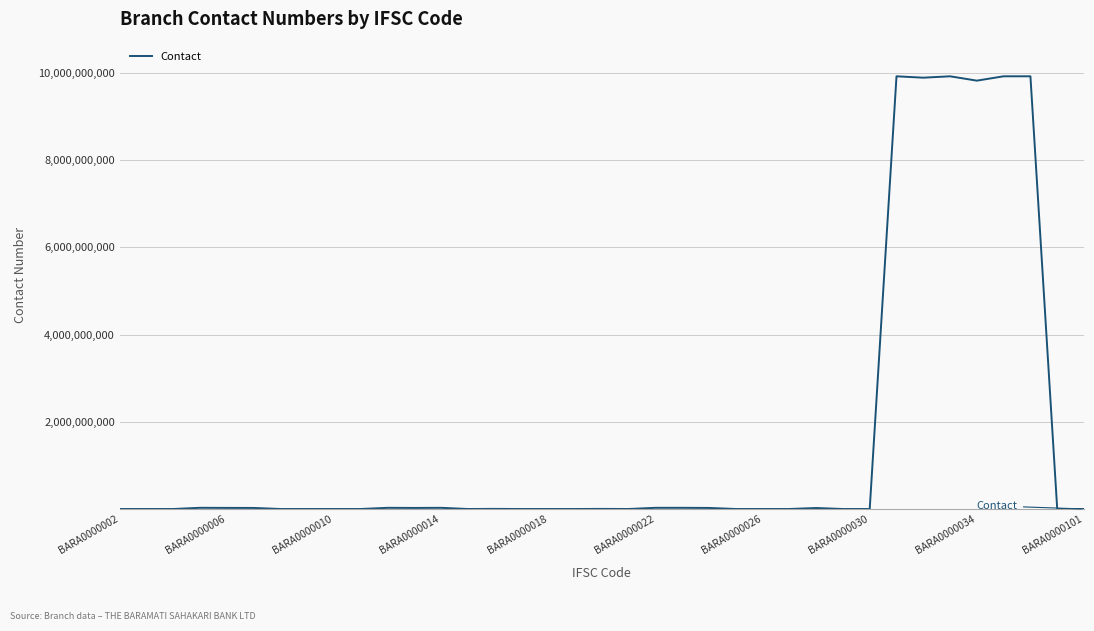

How many values are below 264959?

18